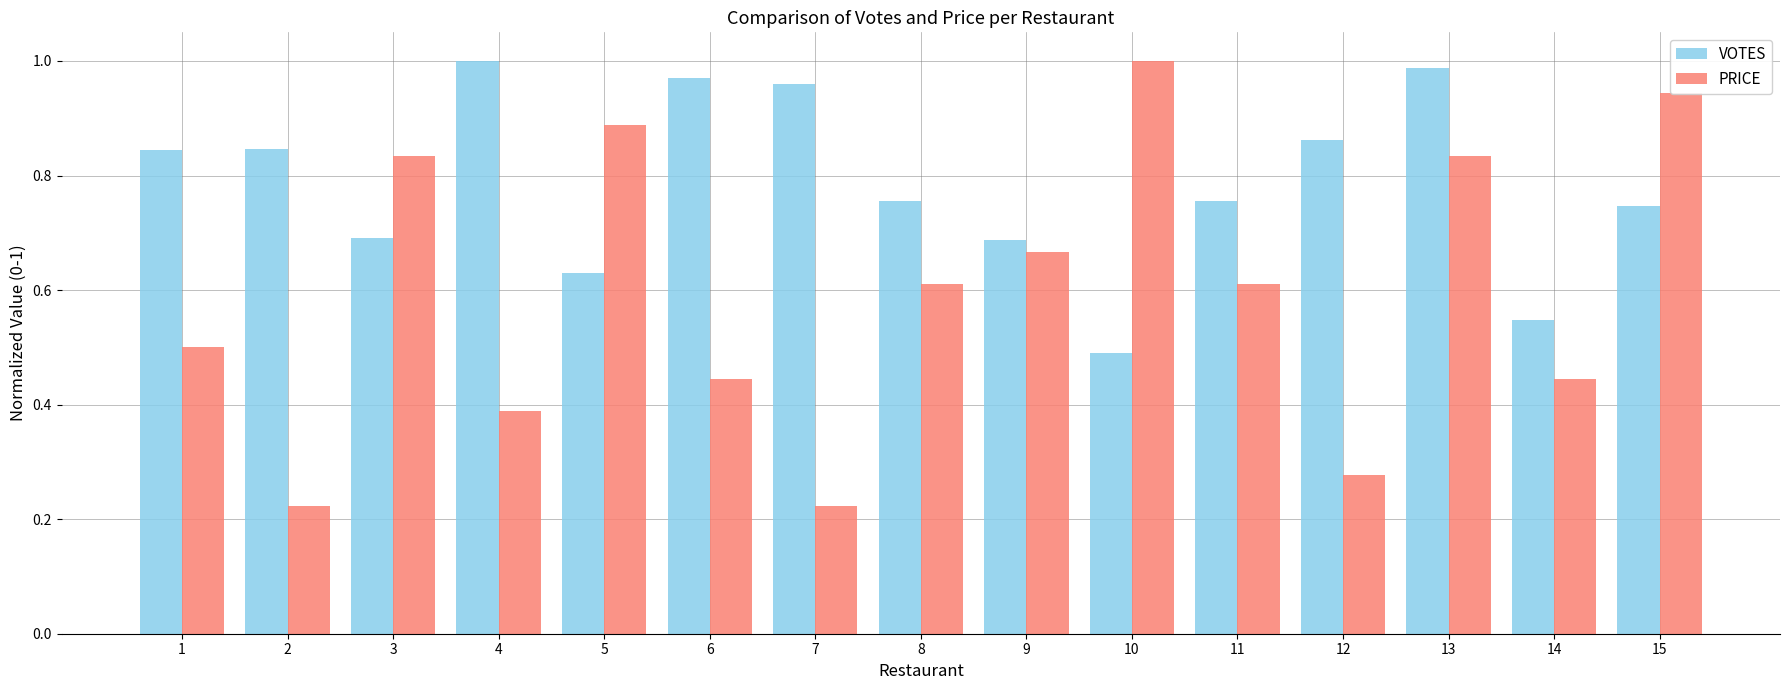

Is it true that VOTES equals 1.5 at 4?

False